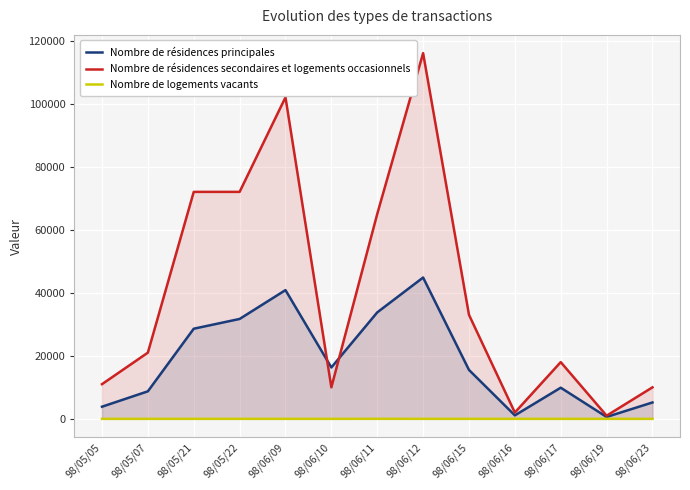

Count the number of categories in the chart.

13